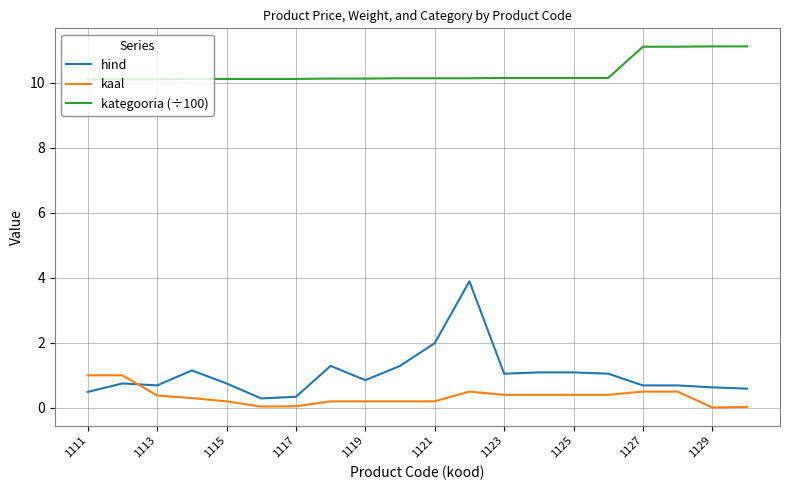

True or false: kategooria (÷100) and hind cross at least once.

False